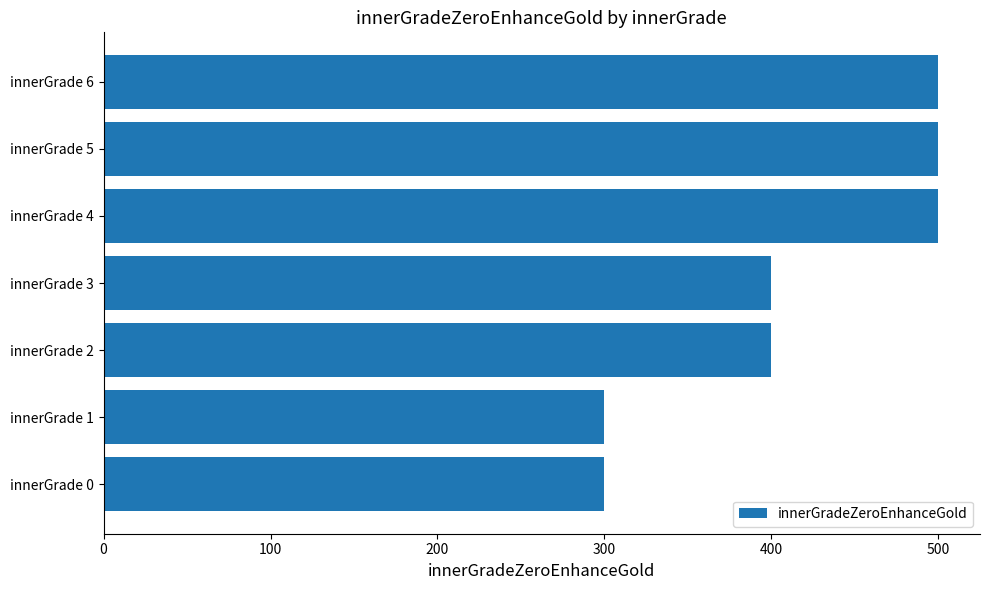

Which has a higher value, innerGrade 4 or innerGrade 0?

innerGrade 4